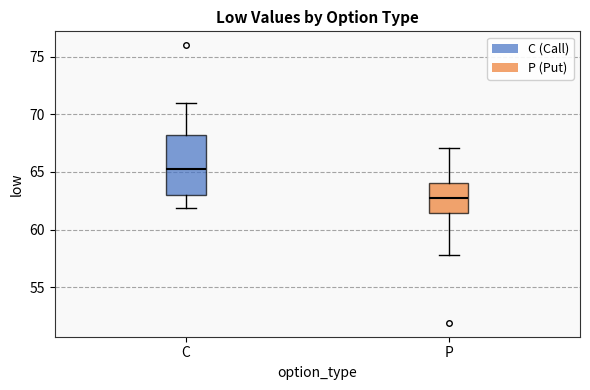

Reading left to right, read every box against the y-axis: the position of its median line, the range the box covers, and the ends of its whiskers. The values are not printed on the chart, so give them approximately, as read against the axis.

C: median 65.5, box 63.0 to 68.0, whiskers 62.0 to 71.0
P: median 62.5, box 61.5 to 64.0, whiskers 58.0 to 67.0